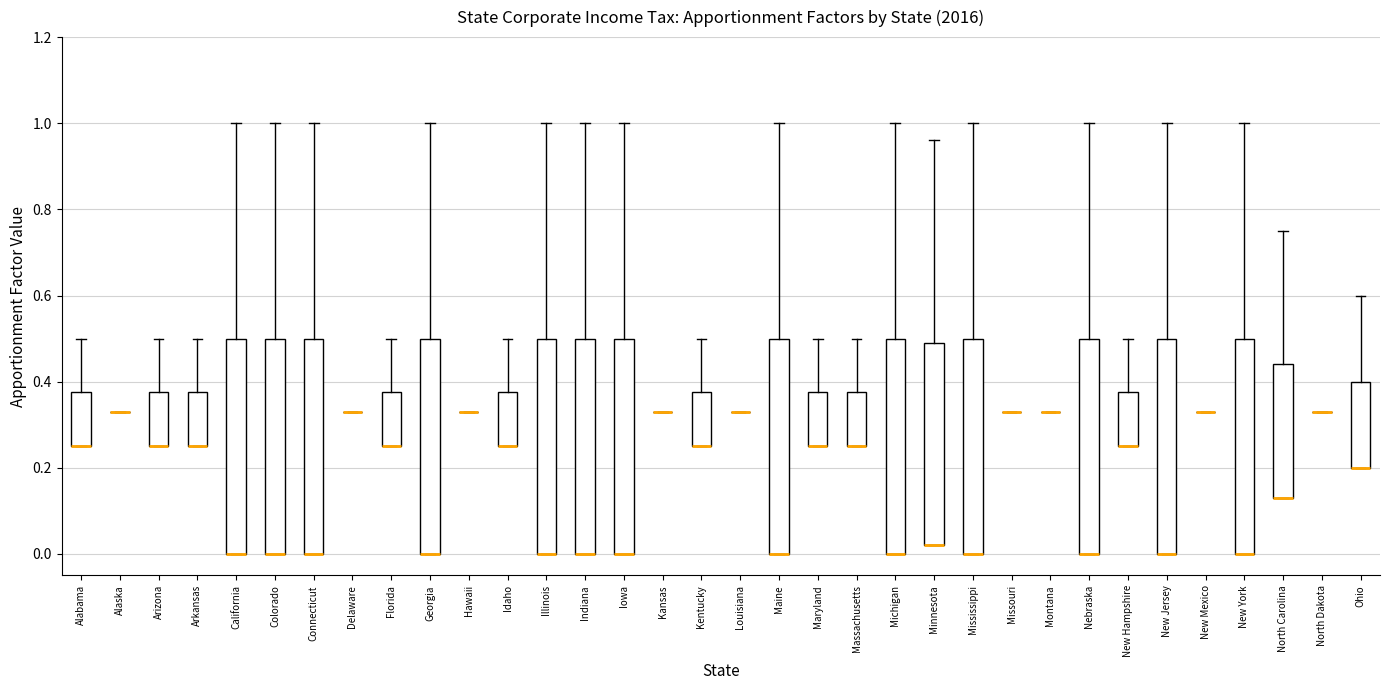

Where is the lower edge of the box for Idaho on the y-axis? The values are not printed on the chart, so give them approximately, as read against the axis.

0.26